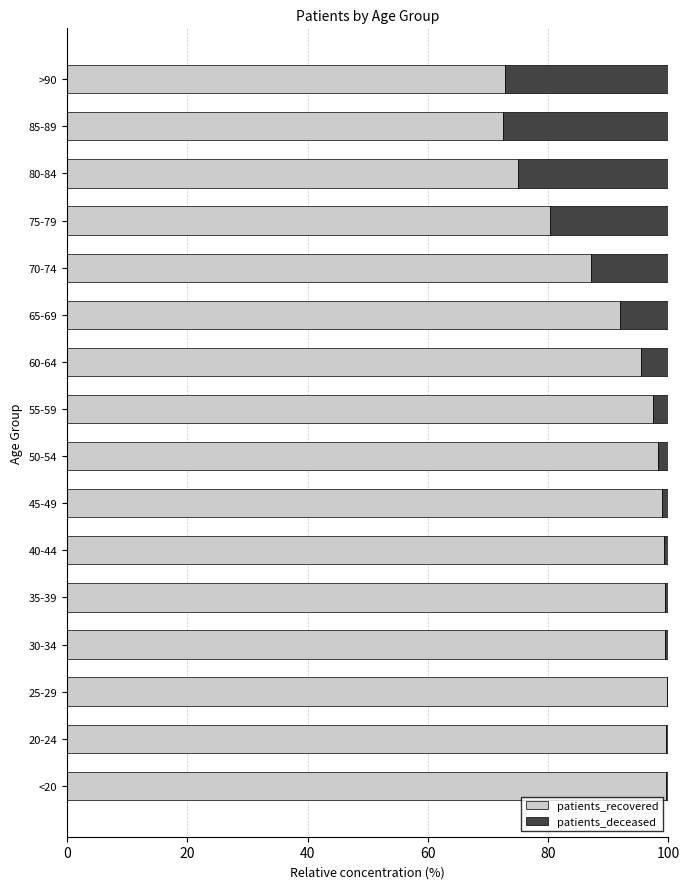

What is the sum of all patients_recovered values?

1467.0